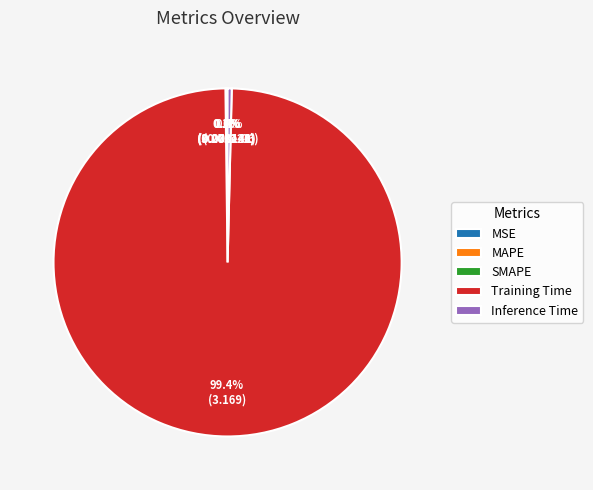

What is the largest slice in the pie chart?

Training Time